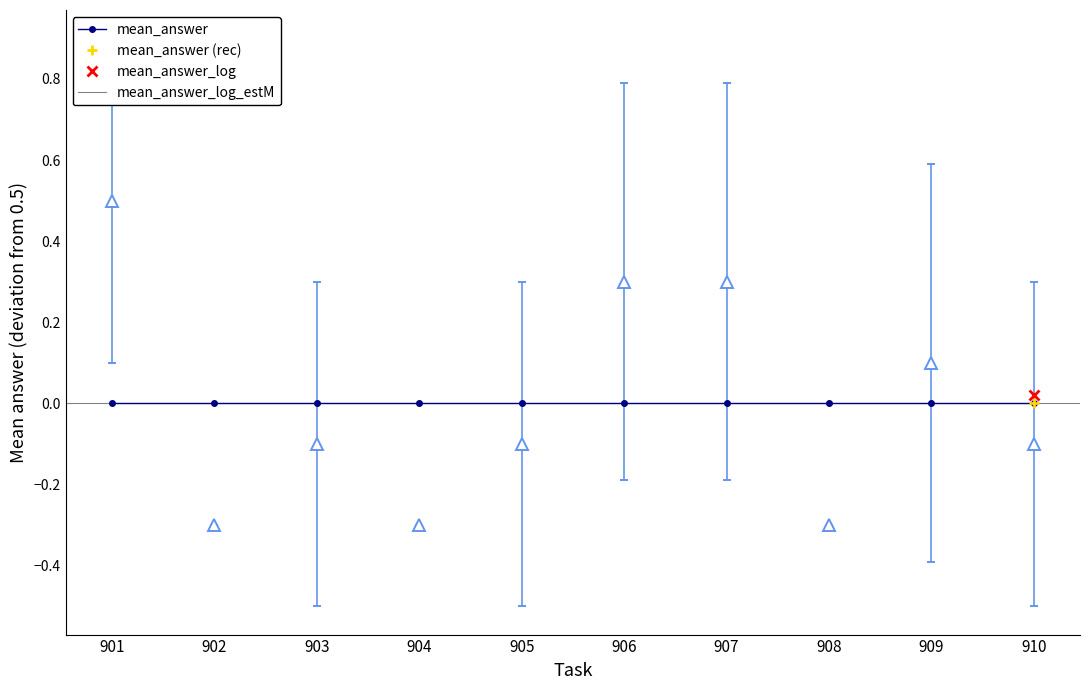

Where is the first local minimum?

902